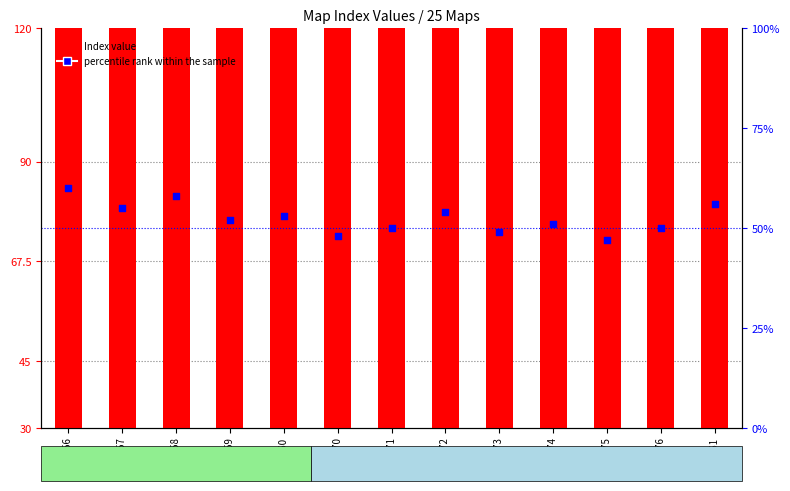

Which series contains the lowest Y value?

percentile rank within the sample